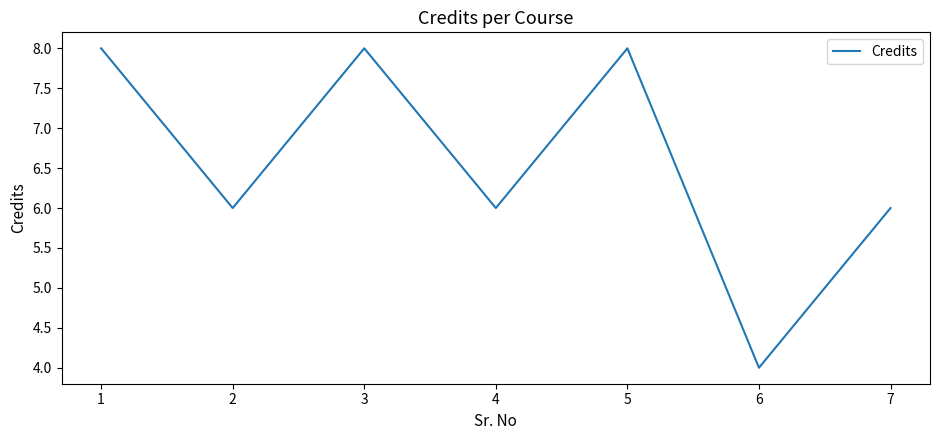

Is it true that the value at 6 is 4?

True